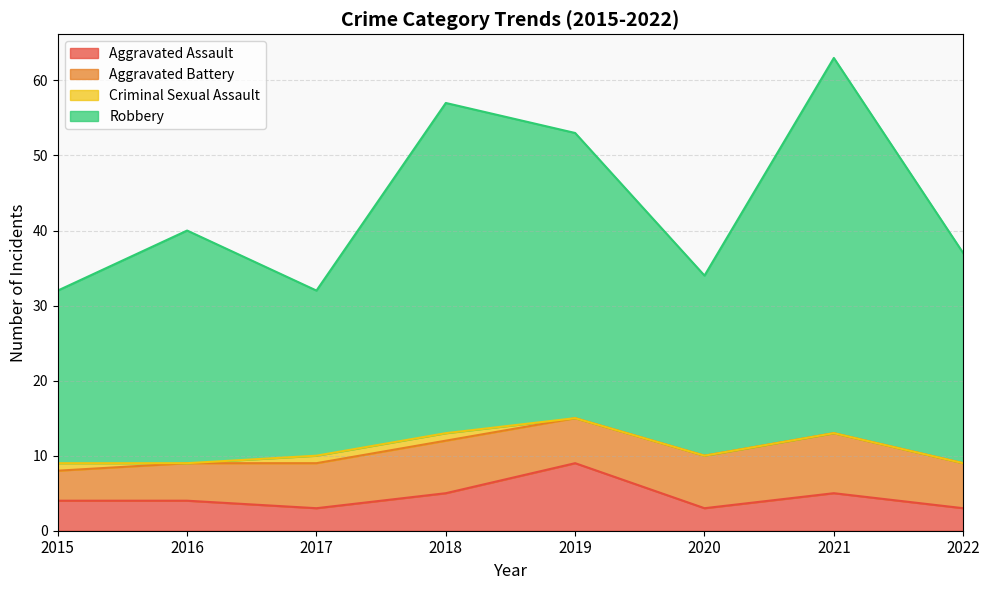

True or false: Aggravated Assault has more than 2 interior local peaks.

False